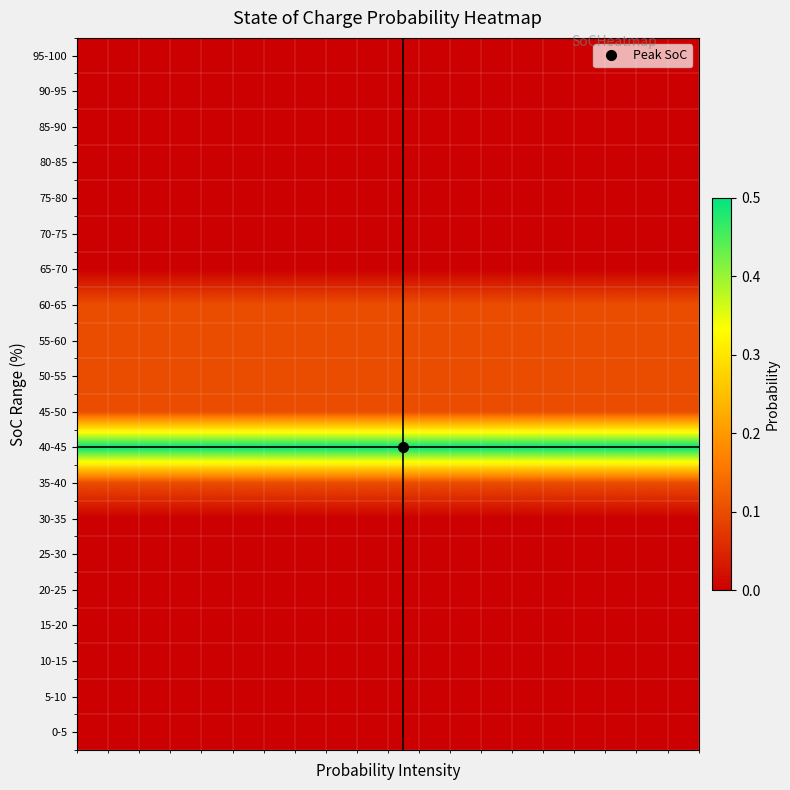

How many series are shown in this chart?

20